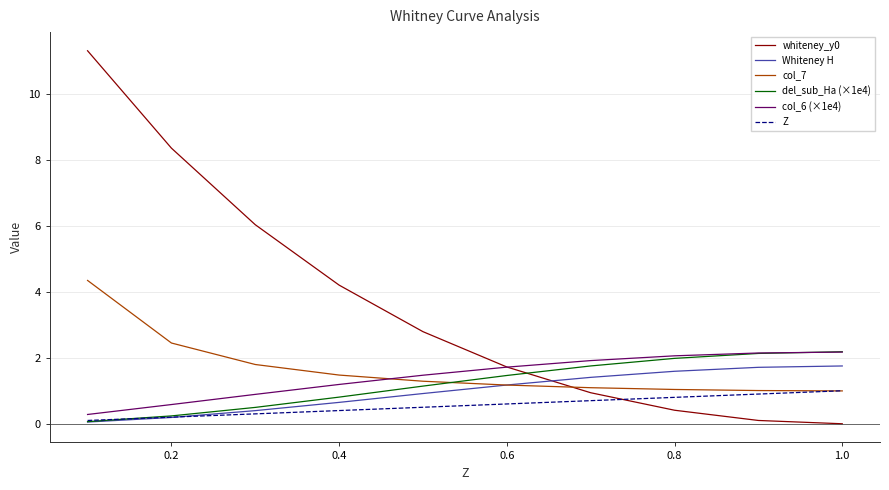

Which series has the widest spread of values?

whiteney_y0